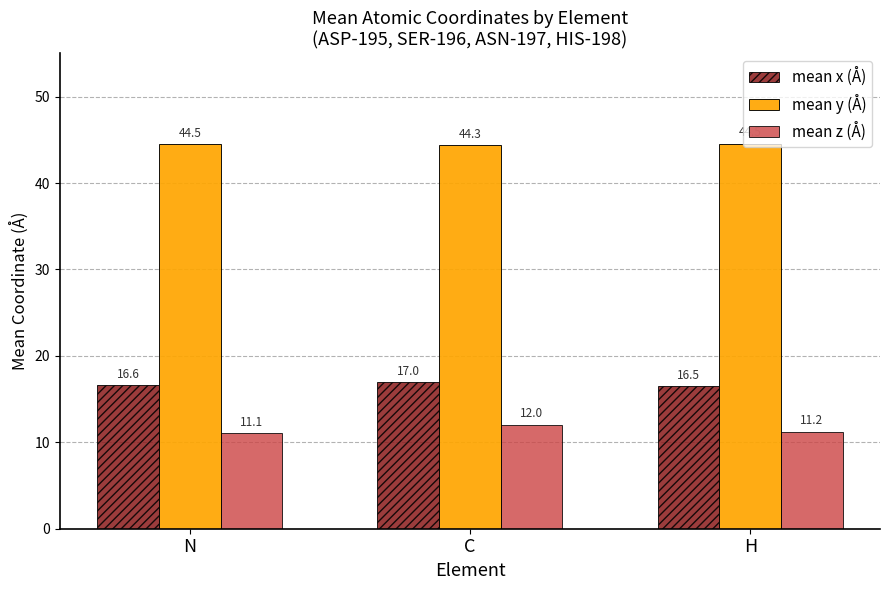

Count the number of data series in this chart.

3